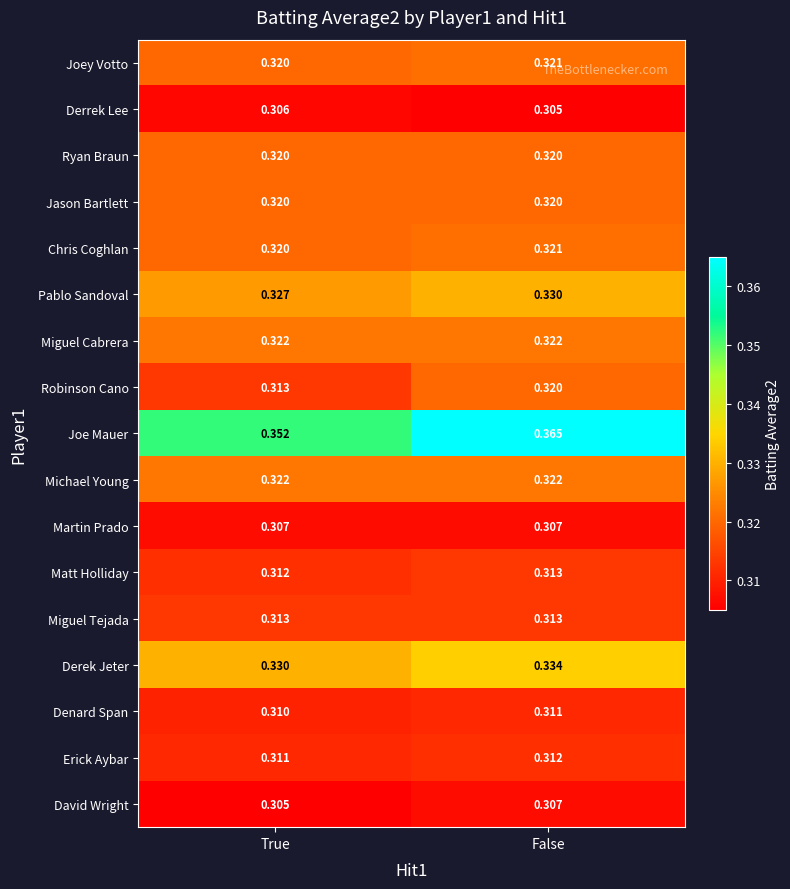

Between True and False, which series saw the biggest shift?

Joe Mauer